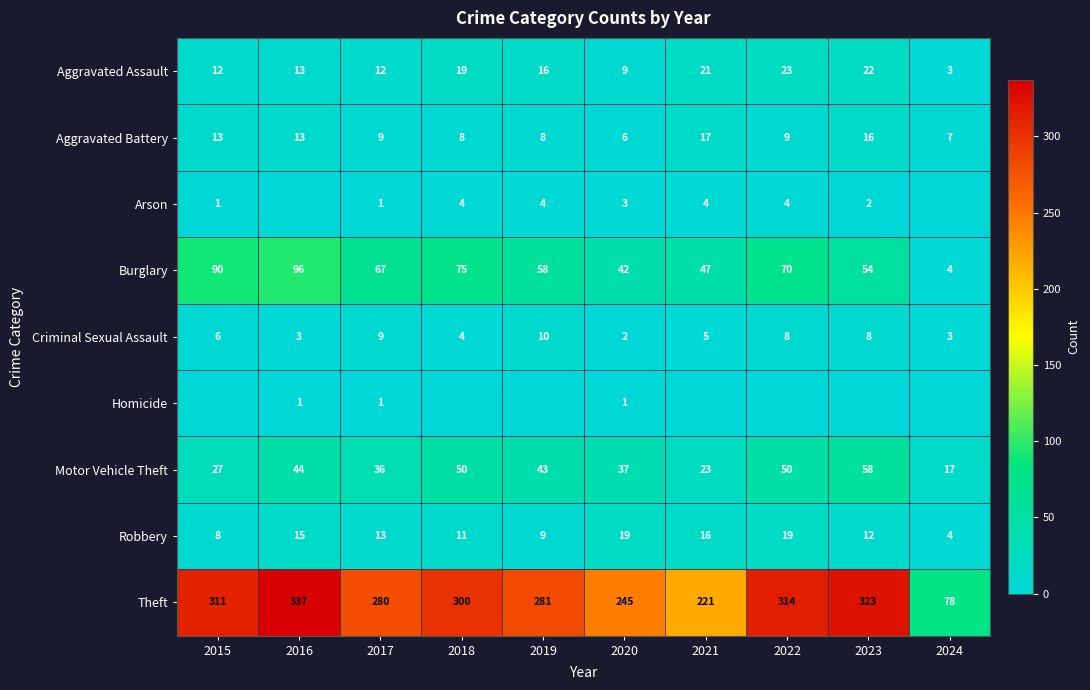

What is the approximate value of Motor Vehicle Theft at 2018, to the nearest 5?

50